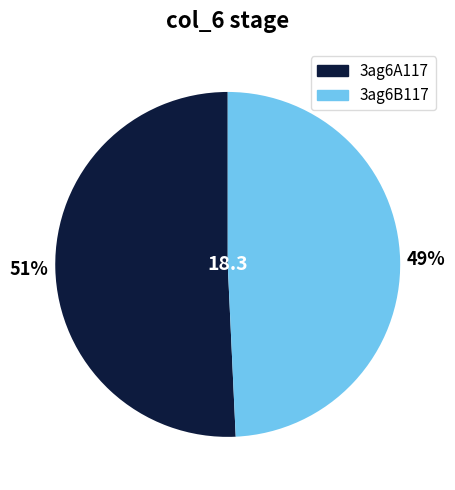

To the nearest percent, what portion does 3ag6B117 represent?

49%